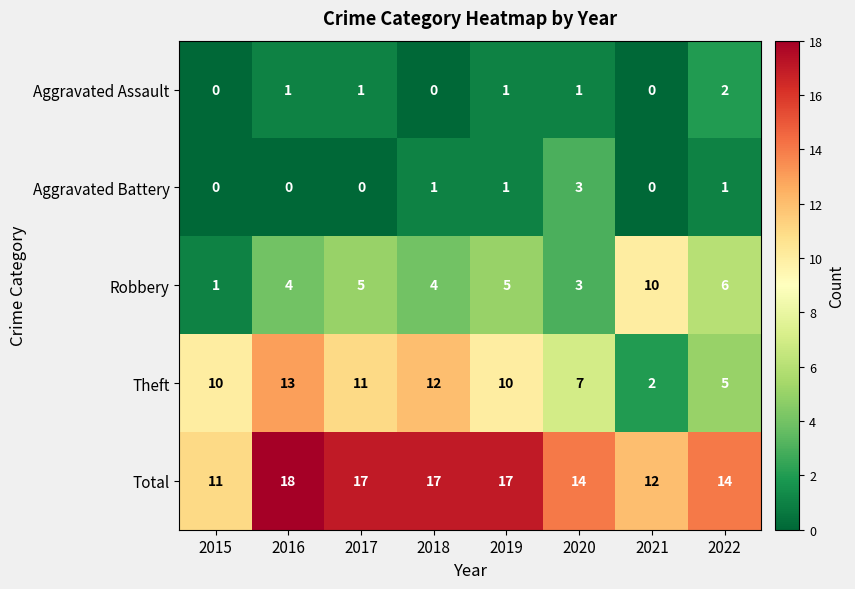

At which category does the chart reach its peak across all series?

2016